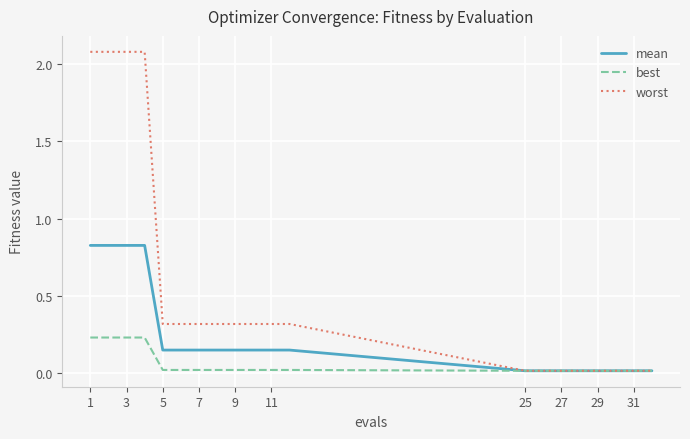

Which series has the largest total across all categories?

worst